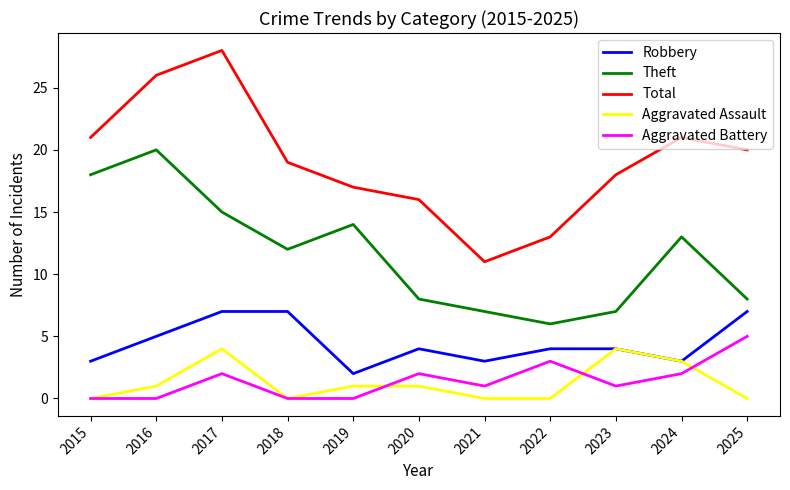

The Theft series shows 10 at 2022. True or false?

False